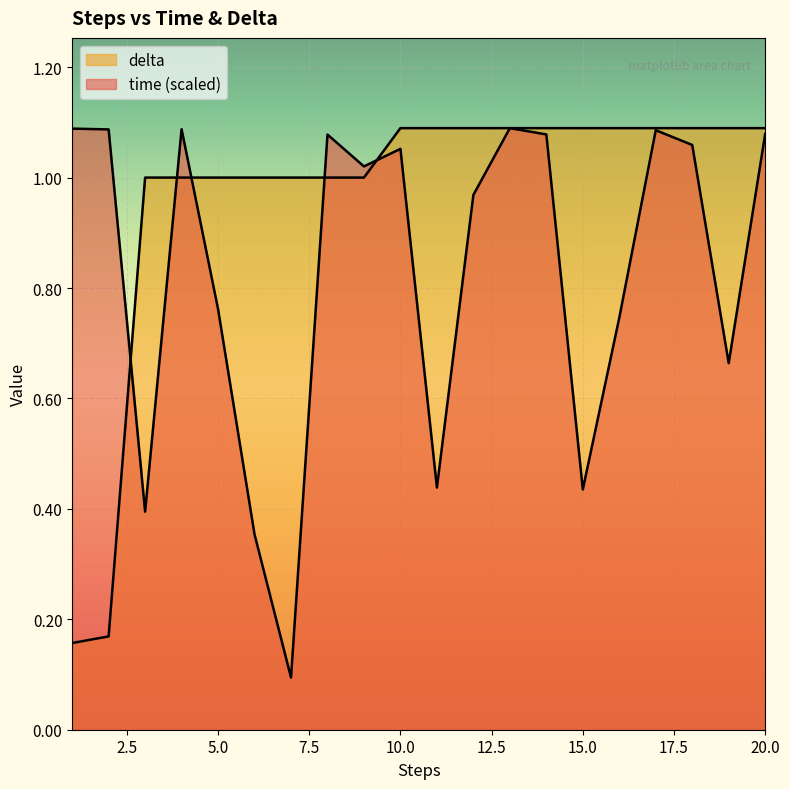

Where do delta and time first cross each other?

2 and 3